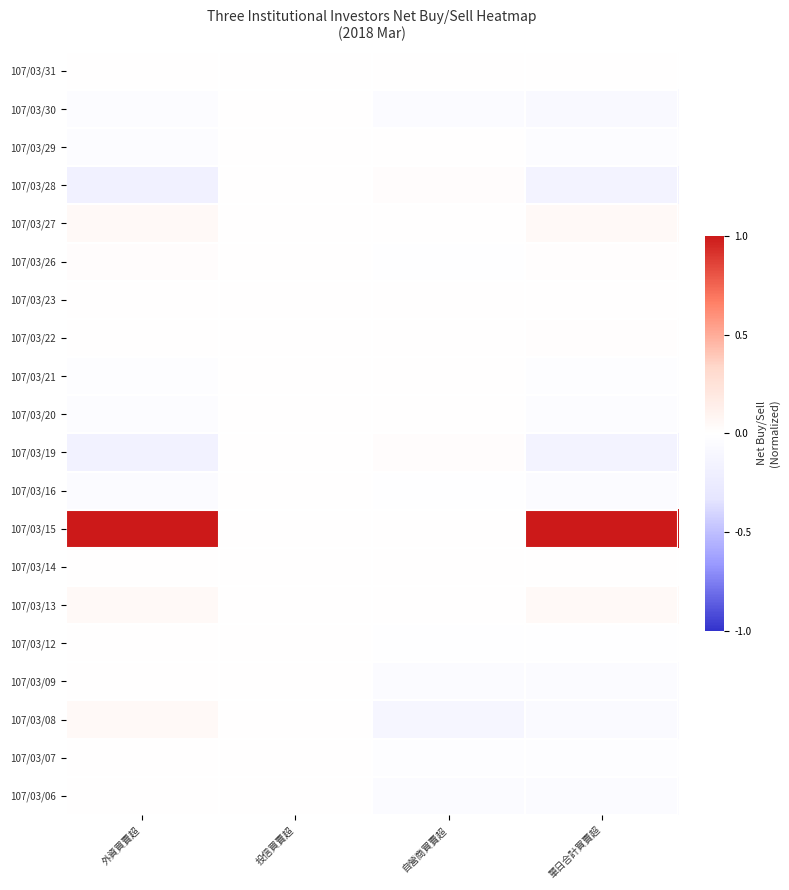

Reading left to right, extract all data points from this chart.

107/03/31: 外資買賣超=0.0	投信買賣超=0.0	自營商買賣超=0.0	單日合計買賣超=0.0
107/03/30: 外資買賣超=-0.0	投信買賣超=0.0	自營商買賣超=-0.0	單日合計買賣超=-0.1
107/03/29: 外資買賣超=-0.0	投信買賣超=0.0	自營商買賣超=0.0	單日合計買賣超=-0.0
107/03/28: 外資買賣超=-0.2	投信買賣超=0.0	自營商買賣超=0.0	單日合計買賣超=-0.2
107/03/27: 外資買賣超=0.0	投信買賣超=0.0	自營商買賣超=0.0	單日合計買賣超=0.1
107/03/26: 外資買賣超=0.0	投信買賣超=0.0	自營商買賣超=-0.0	單日合計買賣超=0.0
107/03/23: 外資買賣超=0.0	投信買賣超=0.0	自營商買賣超=0.0	單日合計買賣超=0.0
107/03/22: 外資買賣超=0.0	投信買賣超=0.0	自營商買賣超=0.0	單日合計買賣超=0.0
107/03/21: 外資買賣超=-0.0	投信買賣超=0.0	自營商買賣超=0.0	單日合計買賣超=-0.0
107/03/20: 外資買賣超=-0.0	投信買賣超=0.0	自營商買賣超=0.0	單日合計買賣超=-0.0
107/03/19: 外資買賣超=-0.2	投信買賣超=0.0	自營商買賣超=0.0	單日合計買賣超=-0.1
107/03/16: 外資買賣超=-0.0	投信買賣超=0.0	自營商買賣超=-0.0	單日合計買賣超=-0.0
107/03/15: 外資買賣超=1.0	投信買賣超=0.0	自營商買賣超=0.0	單日合計買賣超=1.0
107/03/14: 外資買賣超=0.0	投信買賣超=0.0	自營商買賣超=0.0	單日合計買賣超=0.0
107/03/13: 外資買賣超=0.1	投信買賣超=0.0	自營商買賣超=0.0	單日合計買賣超=0.1
107/03/12: 外資買賣超=0.0	投信買賣超=0.0	自營商買賣超=-0.0	單日合計買賣超=-0.0
107/03/09: 外資買賣超=0.0	投信買賣超=0.0	自營商買賣超=-0.0	單日合計買賣超=-0.0
107/03/08: 外資買賣超=0.1	投信買賣超=0.0	自營商買賣超=-0.1	單日合計買賣超=-0.1
107/03/07: 外資買賣超=0.0	投信買賣超=0.0	自營商買賣超=-0.0	單日合計買賣超=-0.0
107/03/06: 外資買賣超=0.0	投信買賣超=0.0	自營商買賣超=-0.0	單日合計買賣超=-0.0